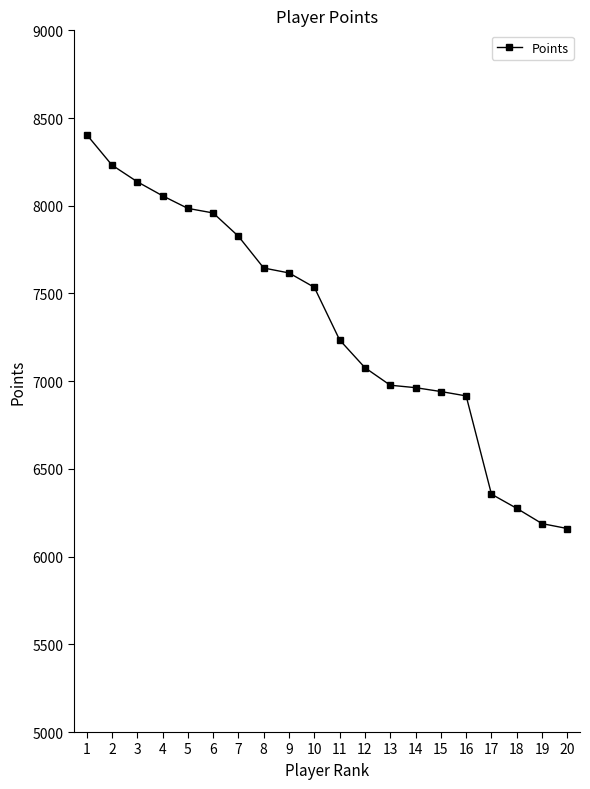

The chart shows a value of 6977 at 13. True or false?

True